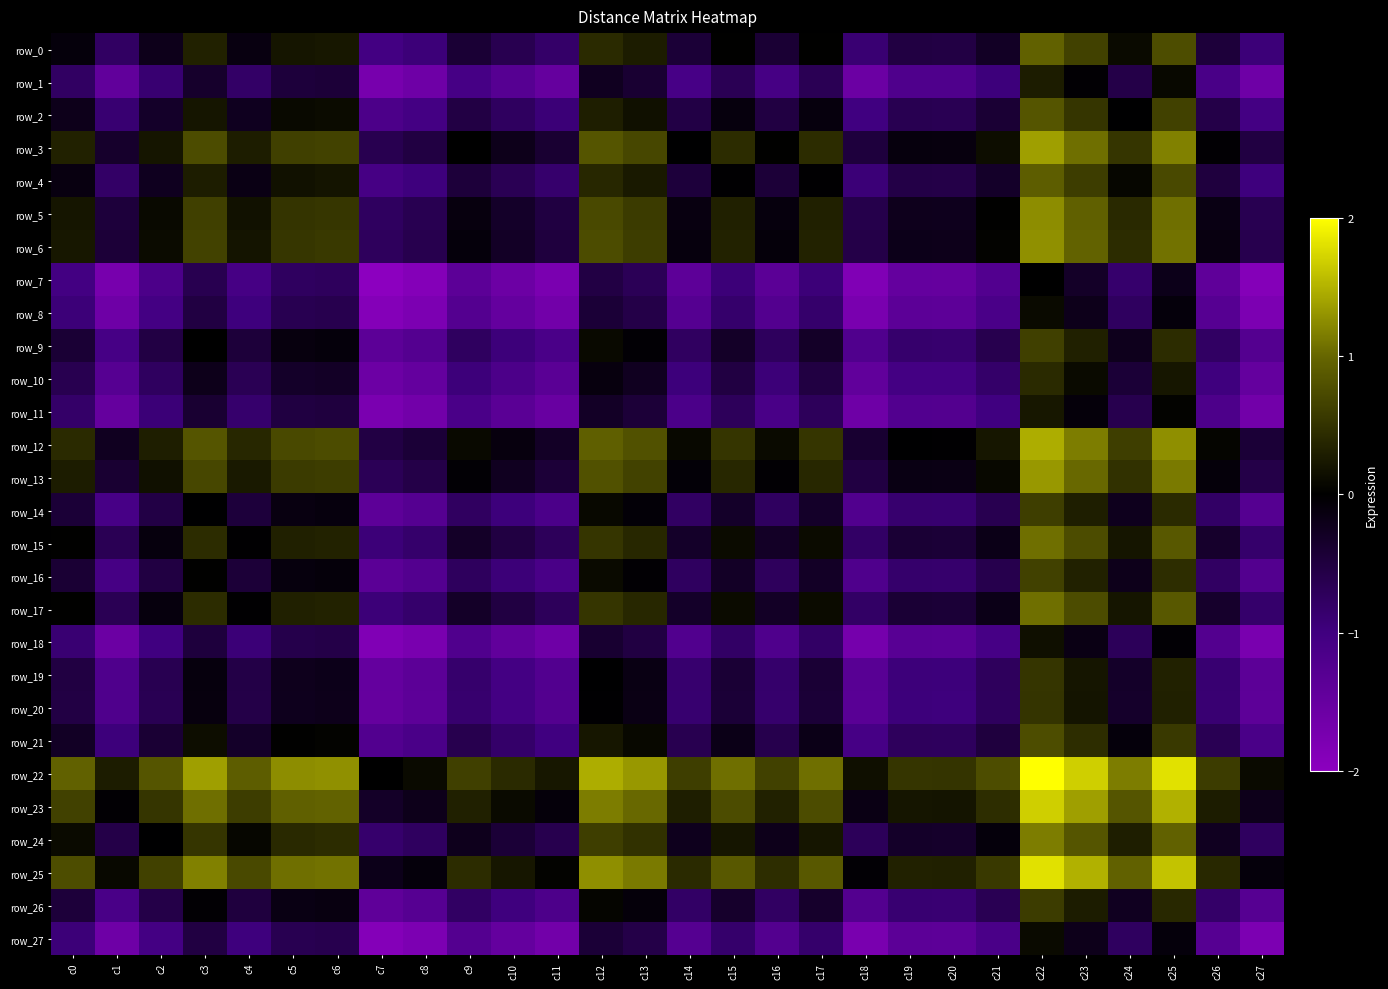

Which series has the widest spread of values?

row_0